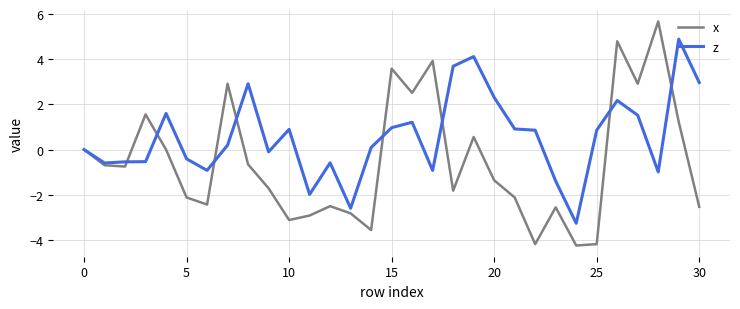

What is the highest value of the x series?

5.7